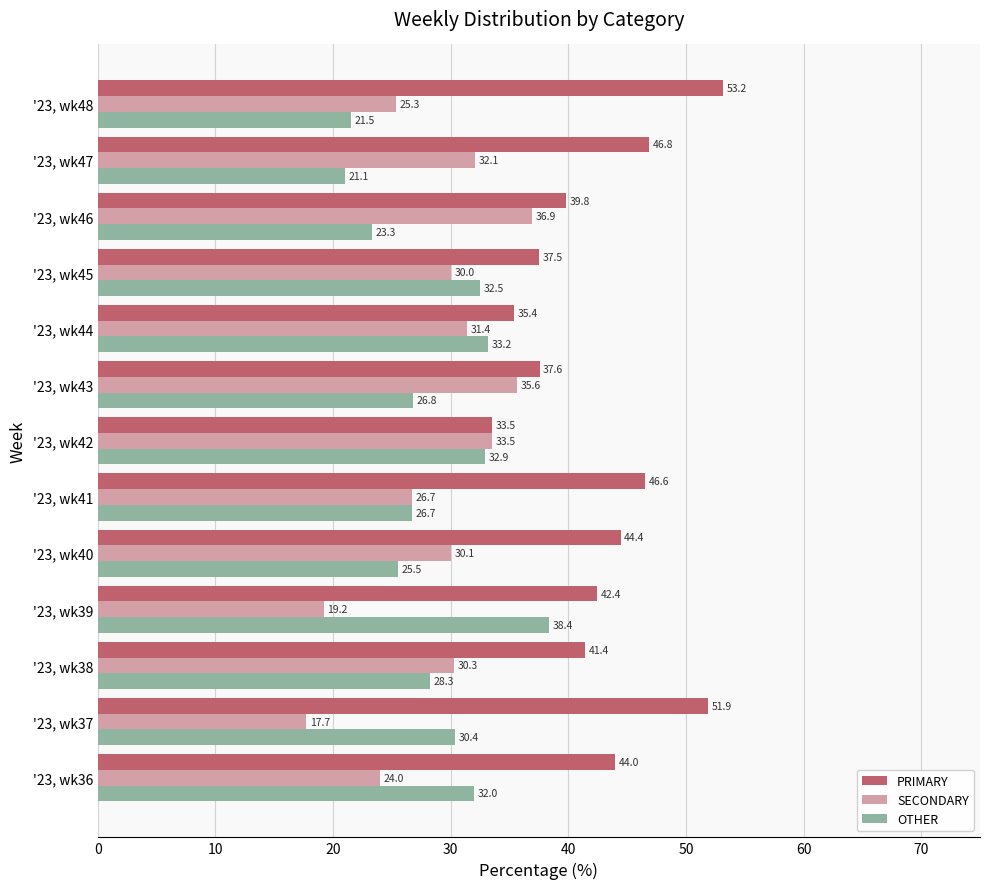

Is it true that OTHER equals 7.2 at '23, wk46?

False